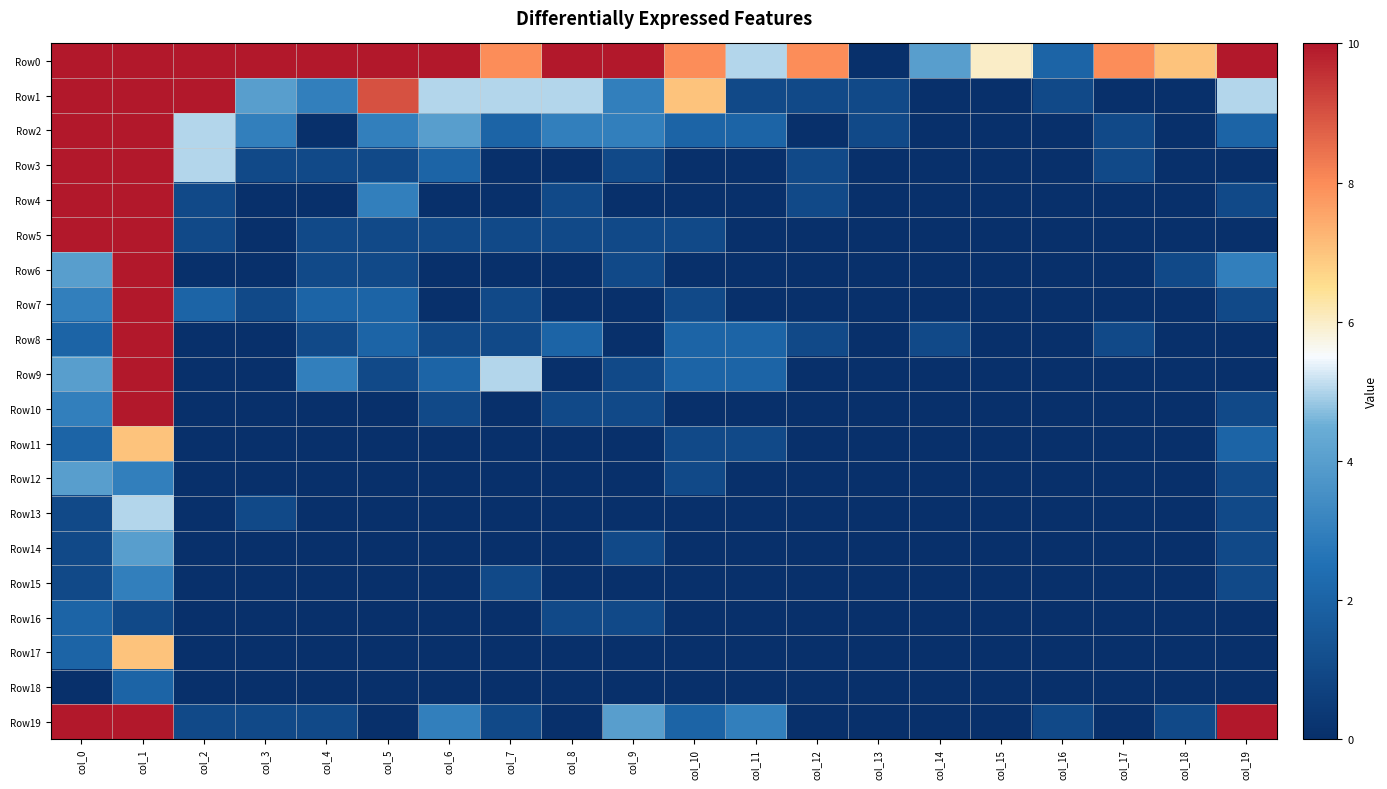

Which series has the largest total across all categories?

Row0